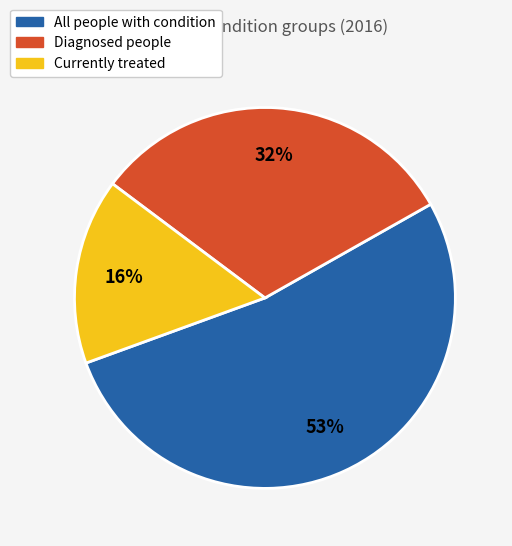

Is there a majority slice in this chart?

Yes